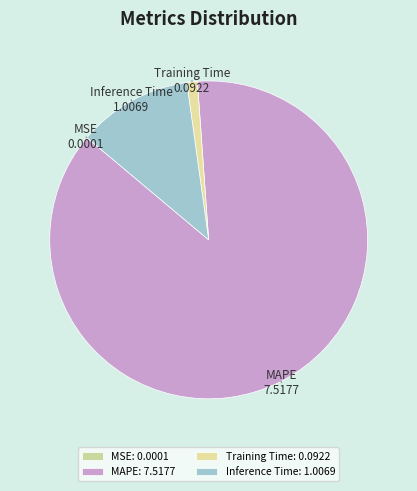

Between MAPE and Training Time, which is larger?

MAPE